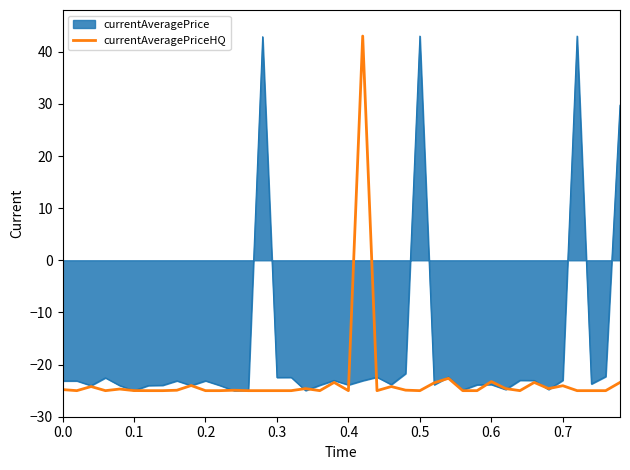

What is the maximum value for currentAveragePrice?

43.0